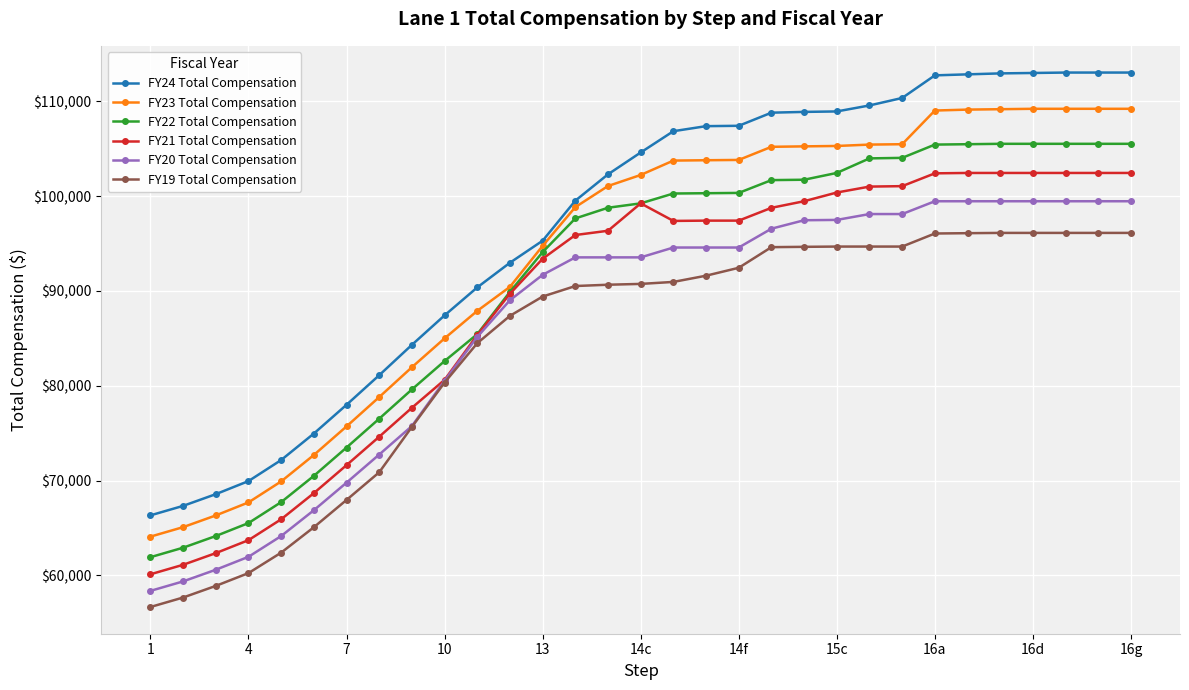

Which series has the widest spread of values?

FY24 Total Compensation